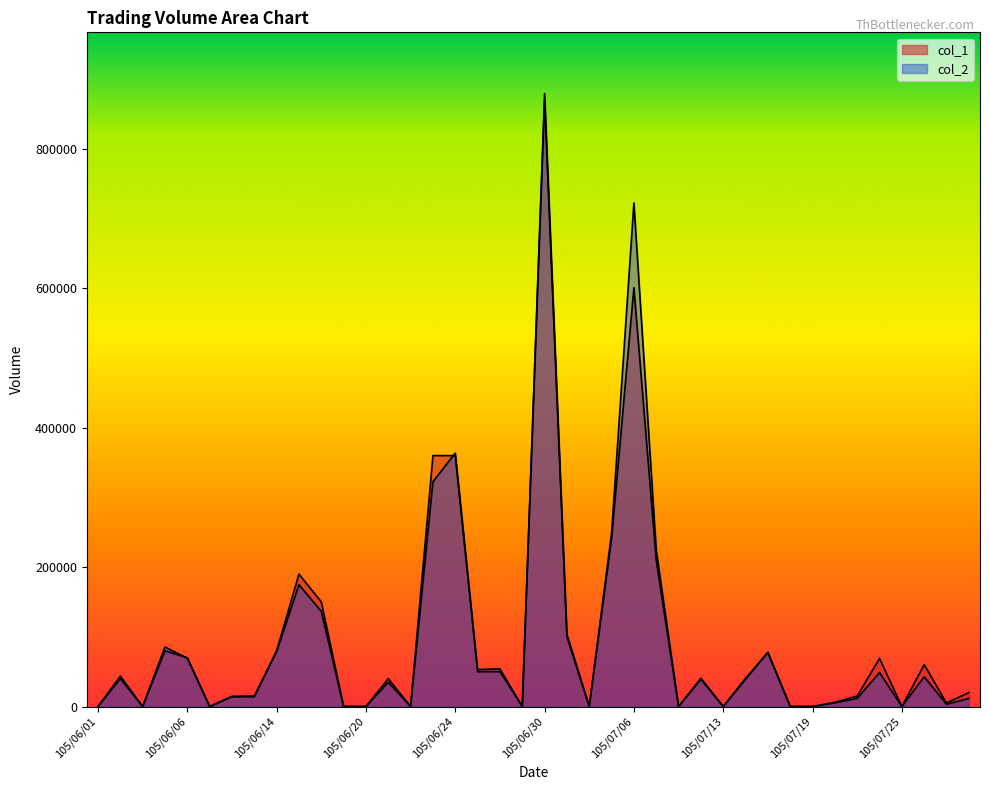

How many lines are shown in the chart?

2